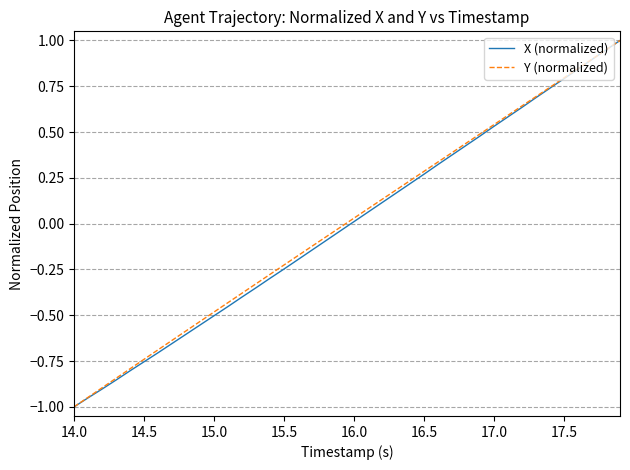

How many series are shown in this chart?

2